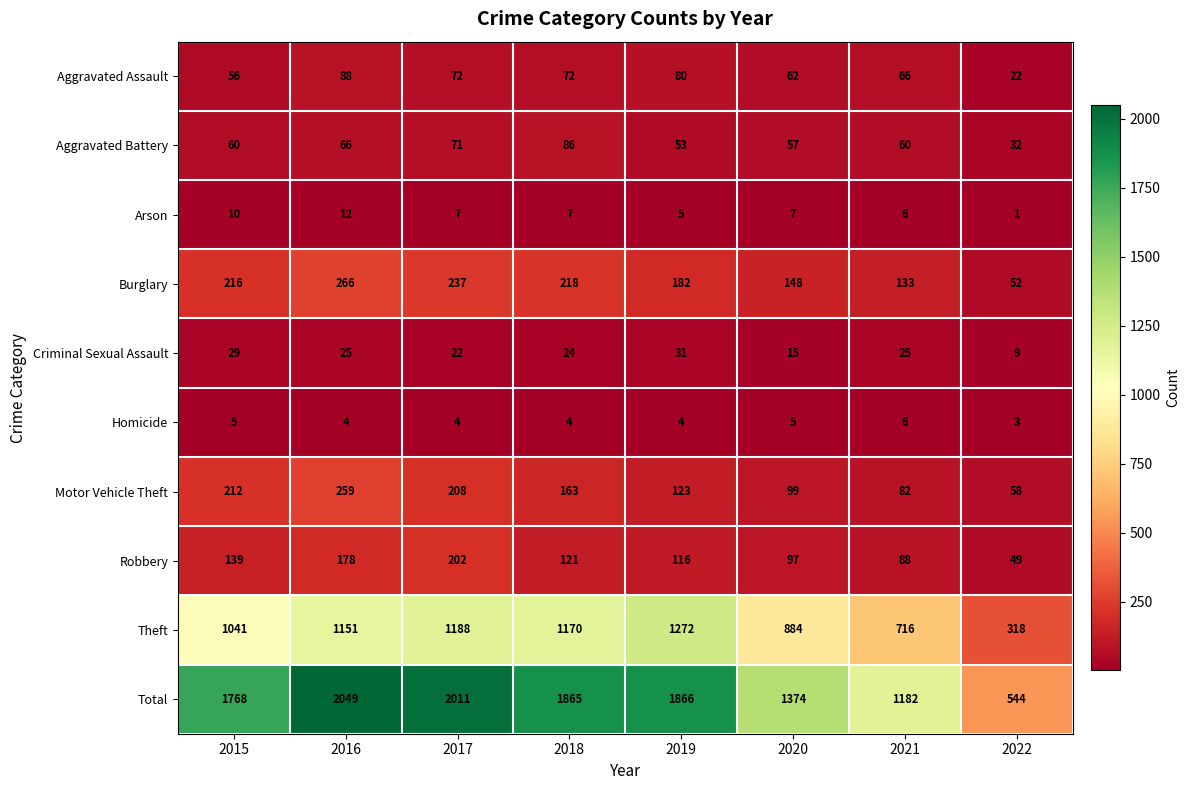

Which series changed the most between 2019 and 2021?

Total